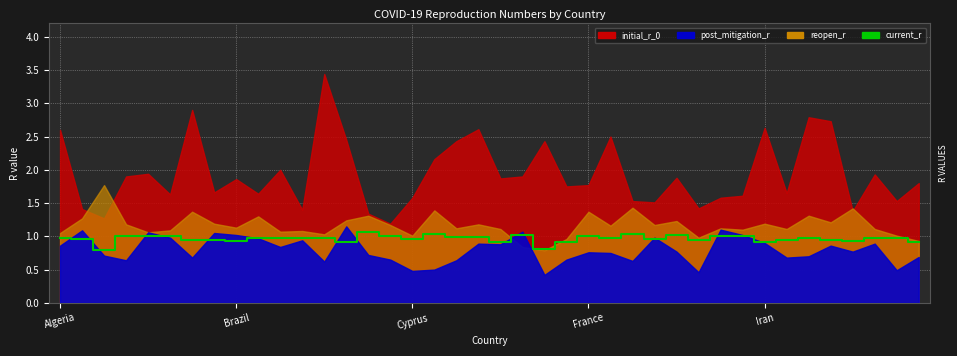

Rank the categories by value from lowest to highest.

Cyprus, 22, 13, 20, 23, 32, 39, 8, 36, 29, 33, 6, 7, 35, Brazil, 16, 27, Algeria, 11, 12, 25, 37, 9, 10, 34, 38, 18, 19, France, Iran, 15, 31, 5, 24, 30, 21, 28, 26, 17, 14